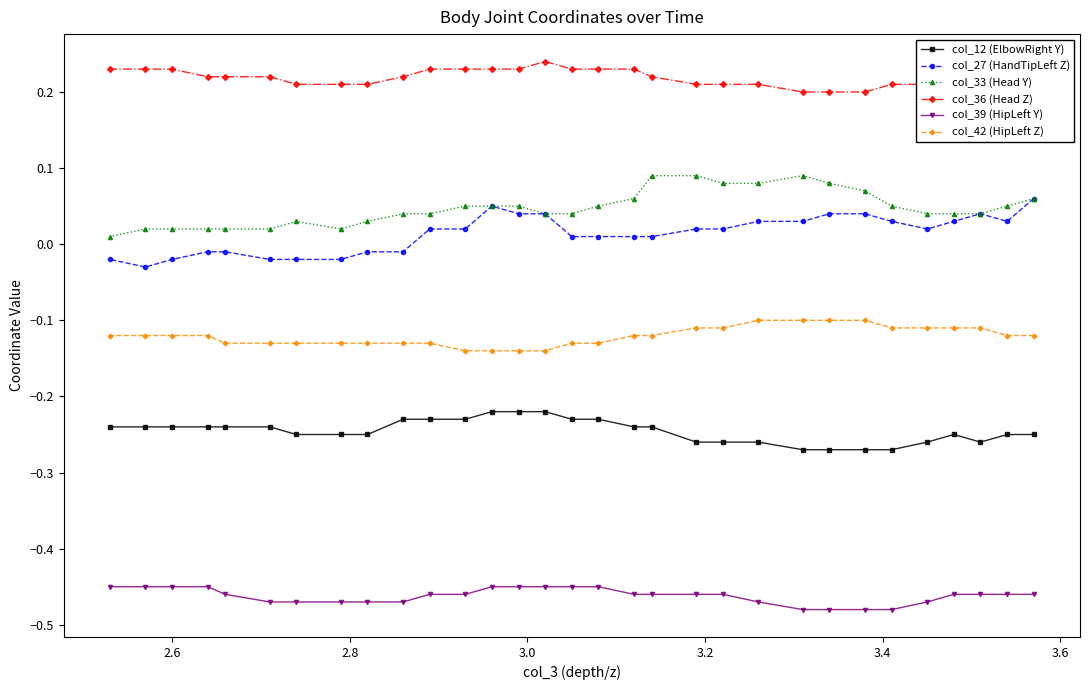

Count the number of data series in this chart.

6